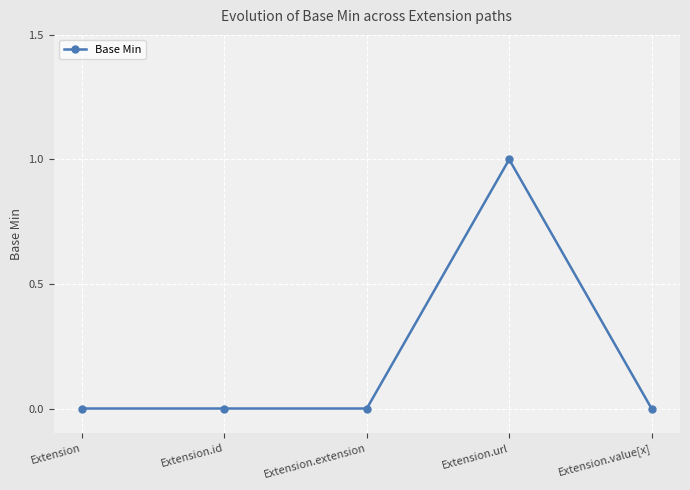

Reading right to left, extract all data points from this chart.

Extension.value[x]=0	Extension.url=1	Extension.extension=0	Extension.id=0	Extension=0